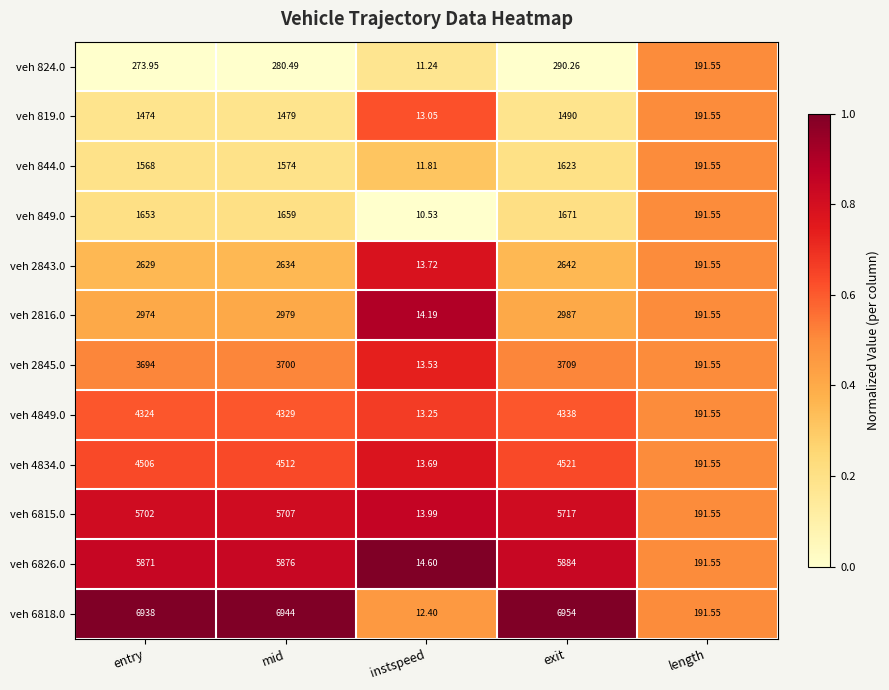

At which category is the sum across all series the highest?

exit